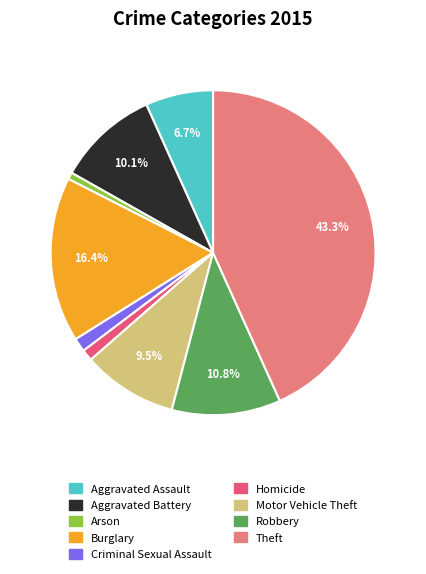

Is there any slice that represents more than half of the pie?

No